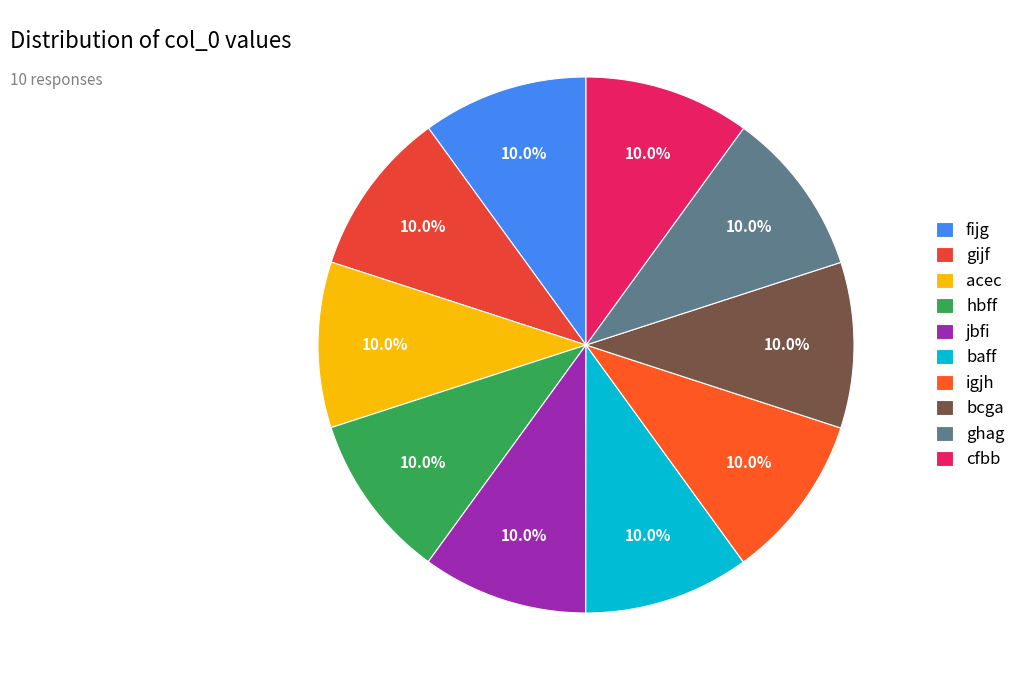

What percentage is NOT represented by jbfi?

90.0%